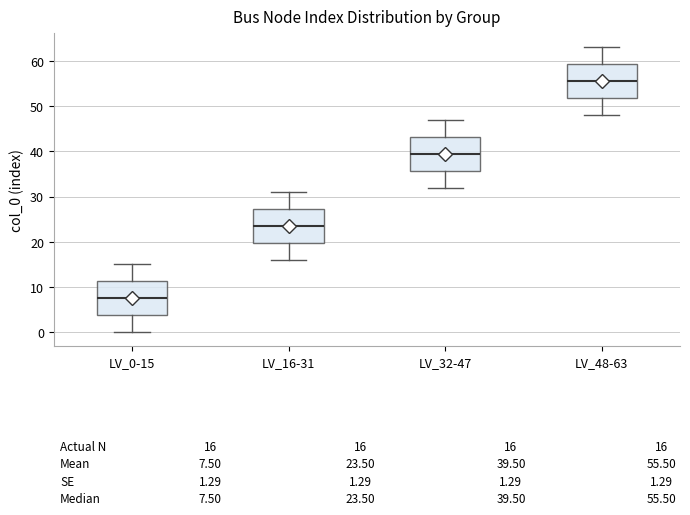

Which box's median line is the highest?

LV_48-63